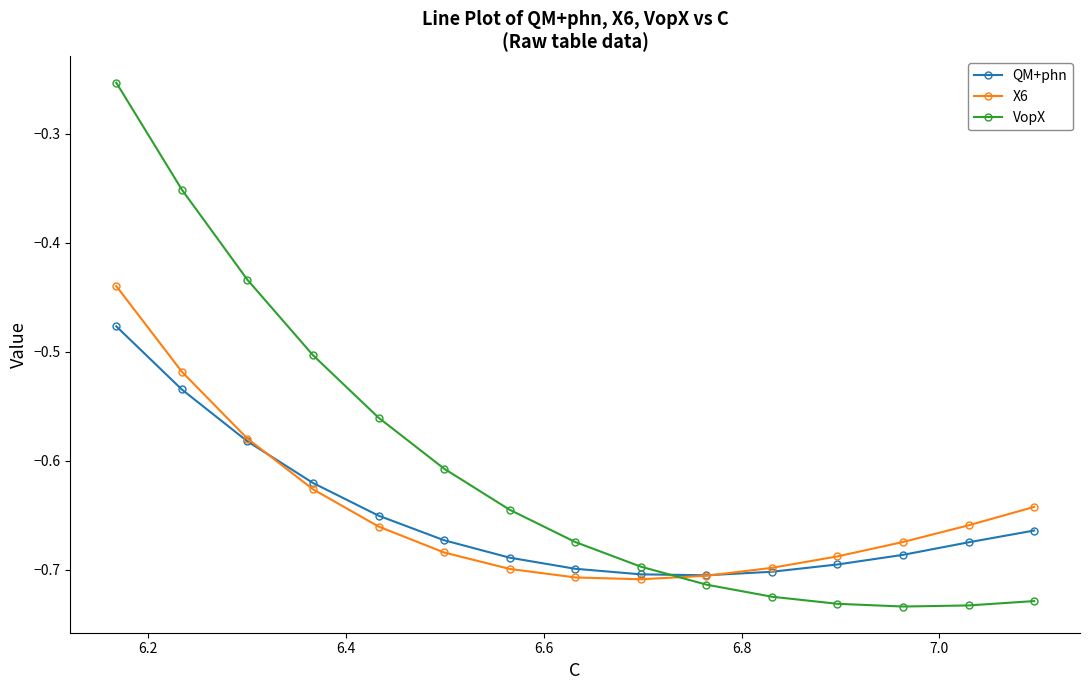

How many lines are shown in the chart?

3